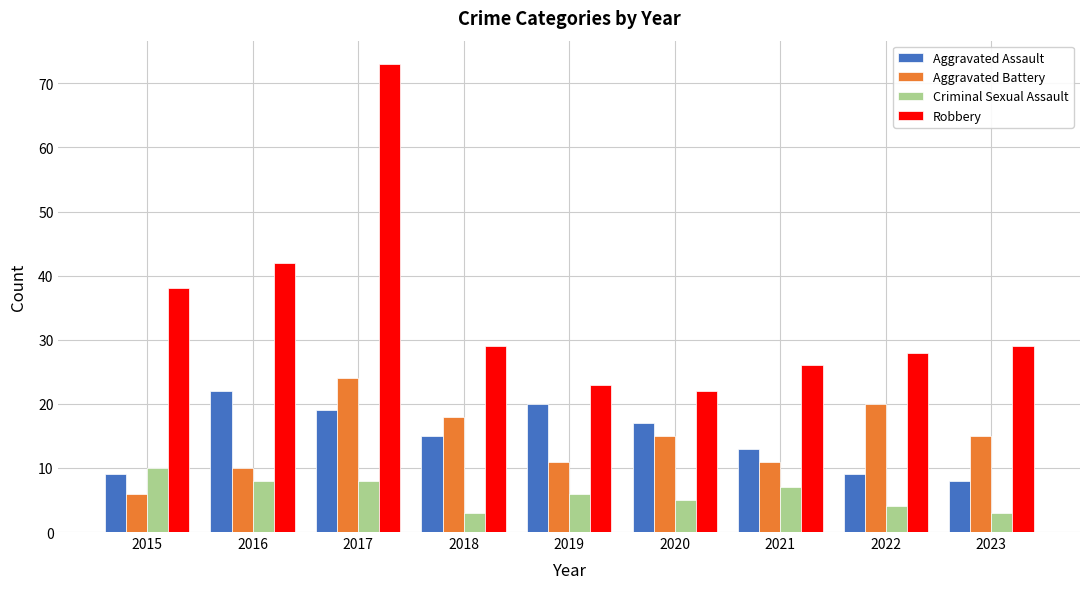

What is the sum of the Aggravated Battery values at 2020 and 2017?

39